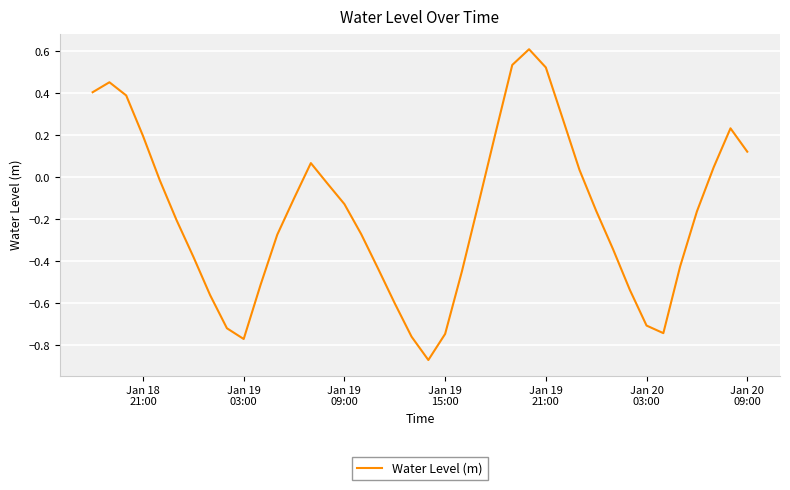

What is the maximum value shown in the chart?

0.6